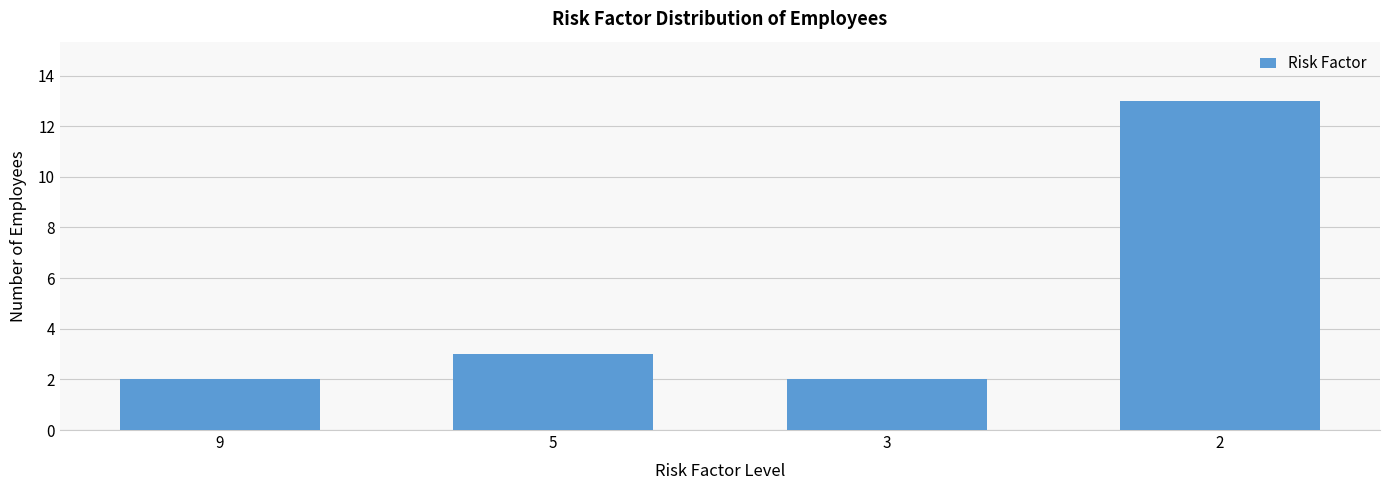

What is the difference between the second highest and second lowest values?

1